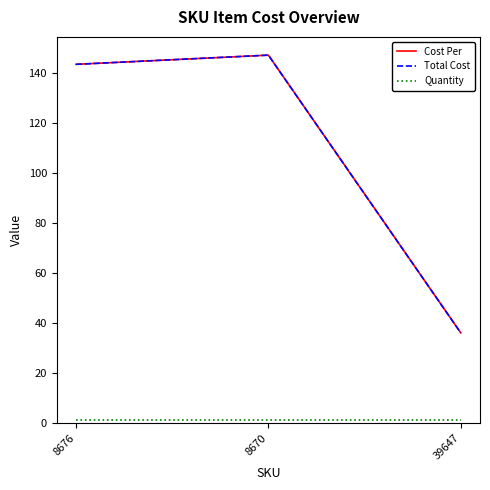

What is the difference between the maximum and minimum values in the Total Cost series?

111.2